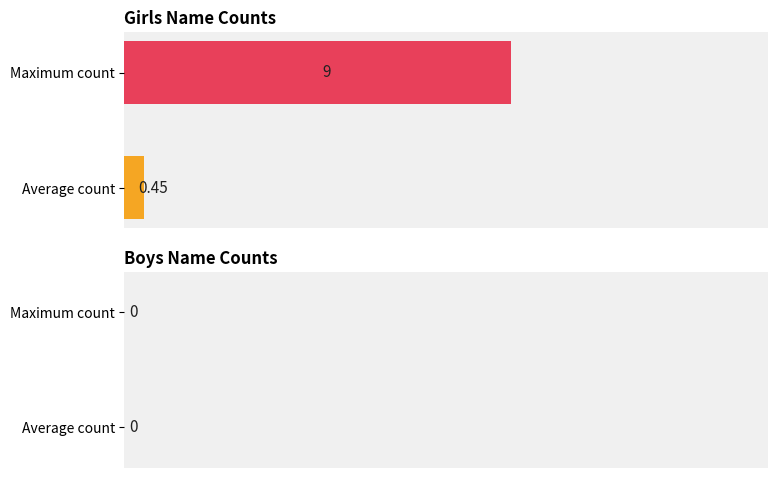

Rank the categories by value from lowest to highest.

Average count, Maximum count